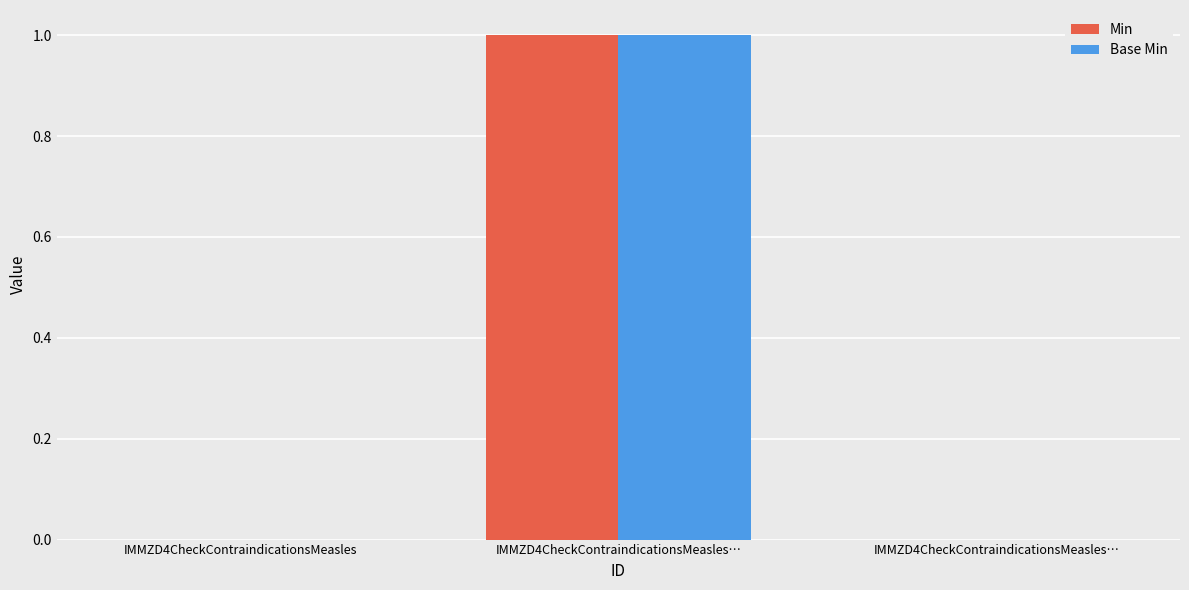

Between IMMZD4CheckContraindicationsMeasles and IMMZD4CheckContraindicationsMeasles…, which series saw the biggest shift?

Min